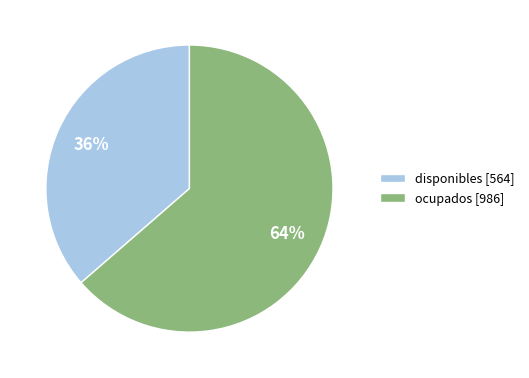

What percentage is the disponibles slice, to the nearest percent?

36%